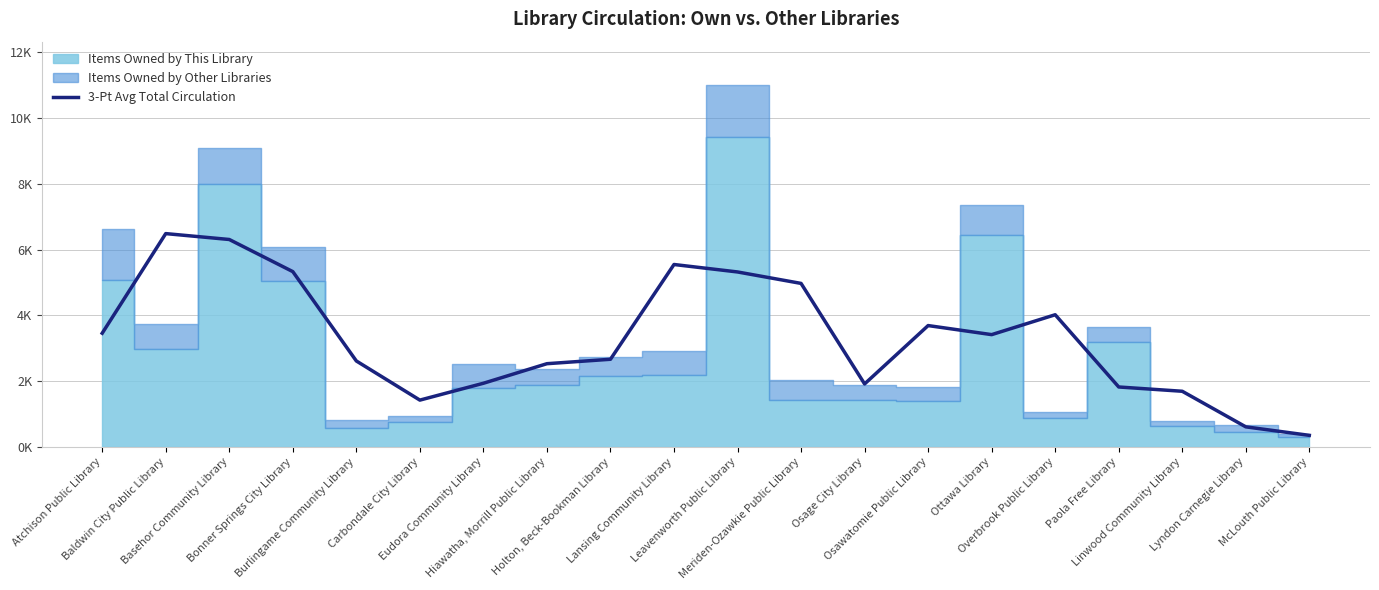

List the labels in order of value, largest first.

Baldwin City Public Library, Basehor Community Library, Lansing Community Library, Bonner Springs City Library, Leavenworth Public Library, Meriden-Ozawkie Public Library, Overbrook Public Library, Osawatomie Public Library, Atchison Public Library, Ottawa Library, Holton, Beck-Bookman Library, Burlingame Community Library, Hiawatha, Morrill Public Library, Eudora Community Library, Osage City Library, Paola Free Library, Linwood Community Library, Carbondale City Library, Lyndon Carnegie Library, McLouth Public Library